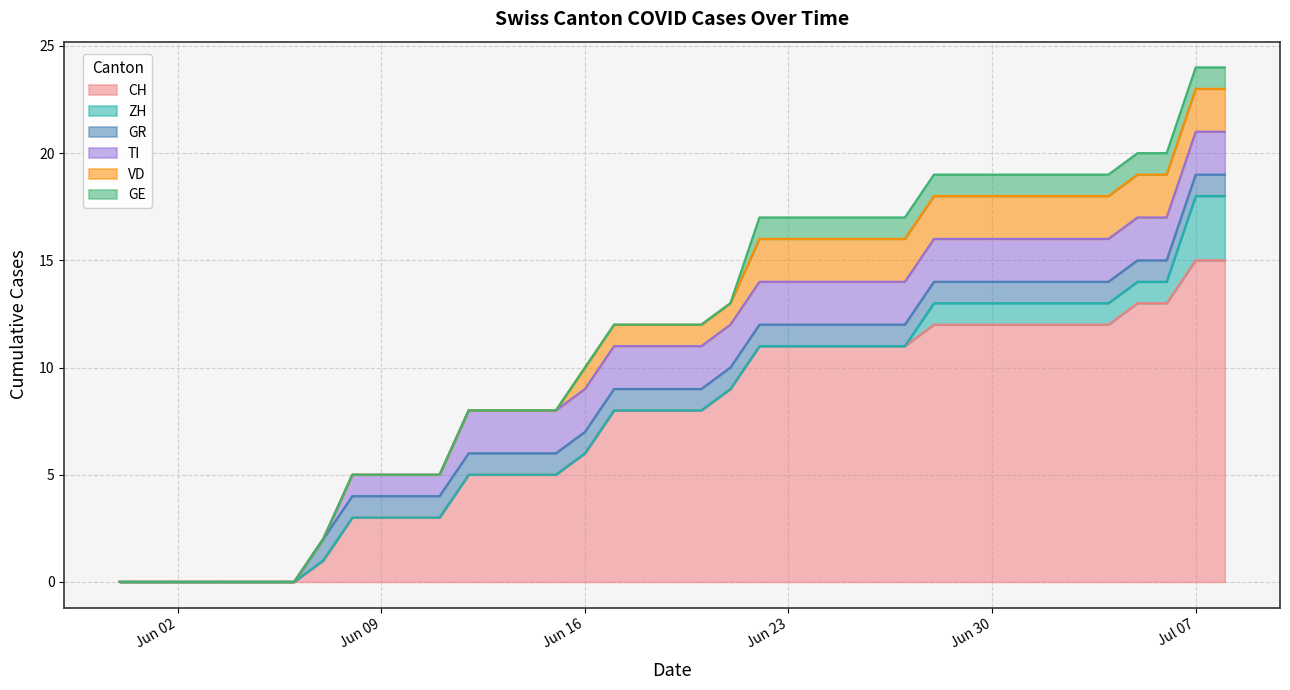

What is the label of the 38th point from the right?

2020-06-01